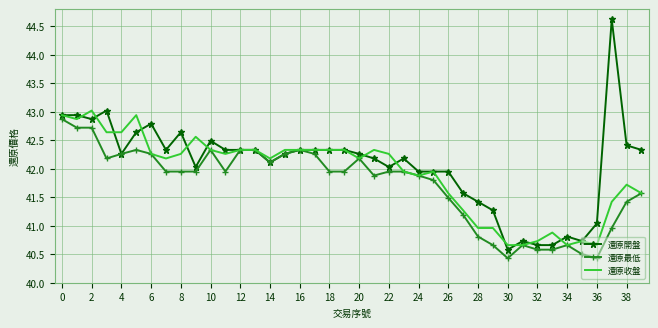

What are all the series names shown in the legend?

還原開盤, 還原最低, 還原收盤